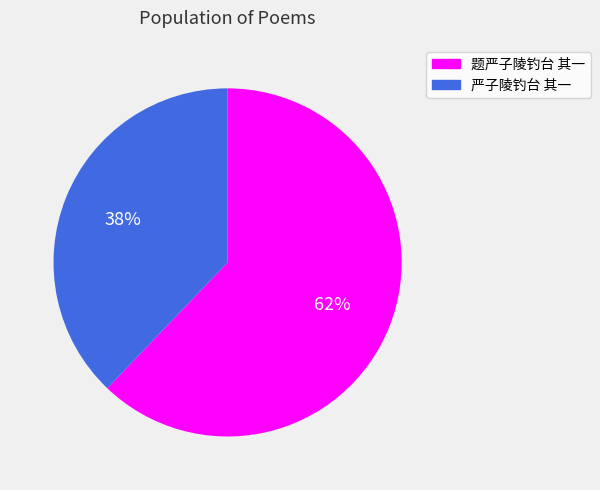

To the nearest percent, what percentage of the pie is 题严子陵钓台 其一?

62%